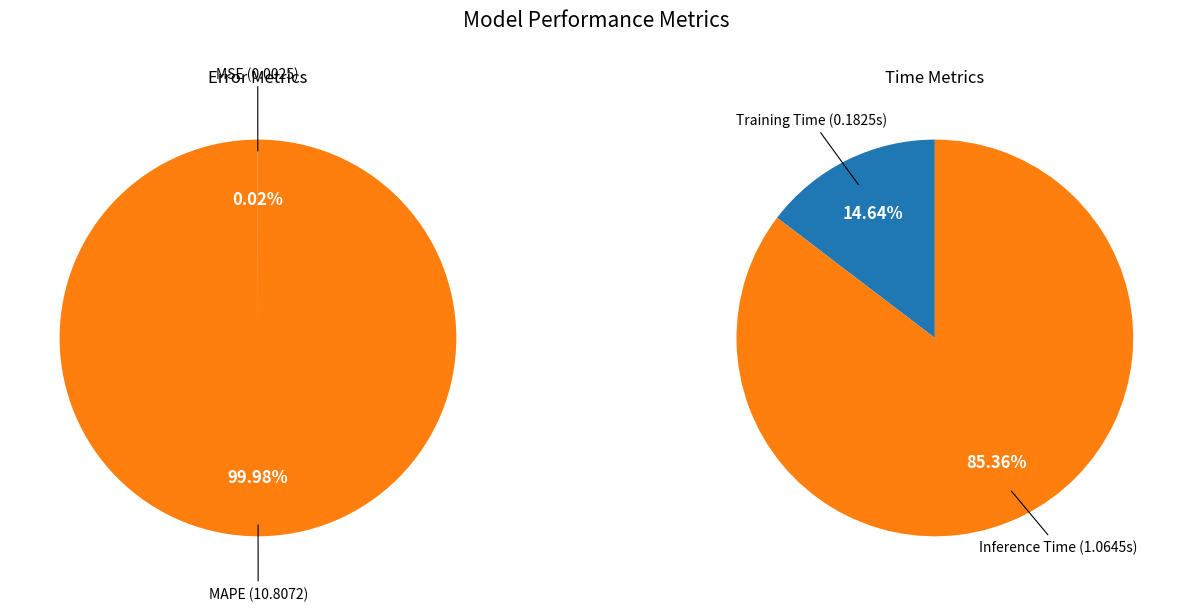

How many segments does this pie chart have?

4